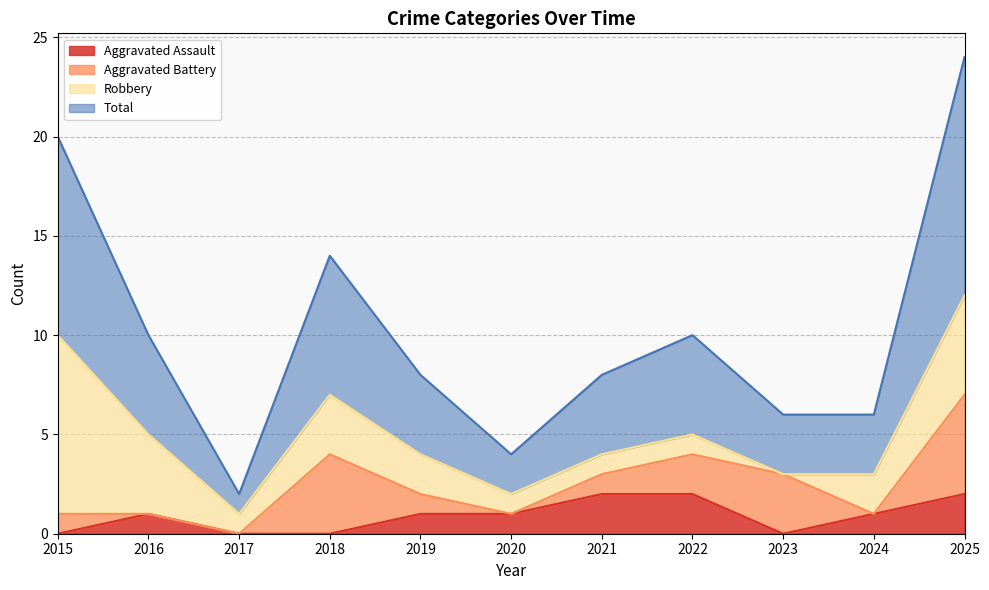

Rank the categories by Aggravated Assault value from highest to lowest.

2021, 2022, 2025, 2016, 2019, 2020, 2024, 2015, 2017, 2018, 2023